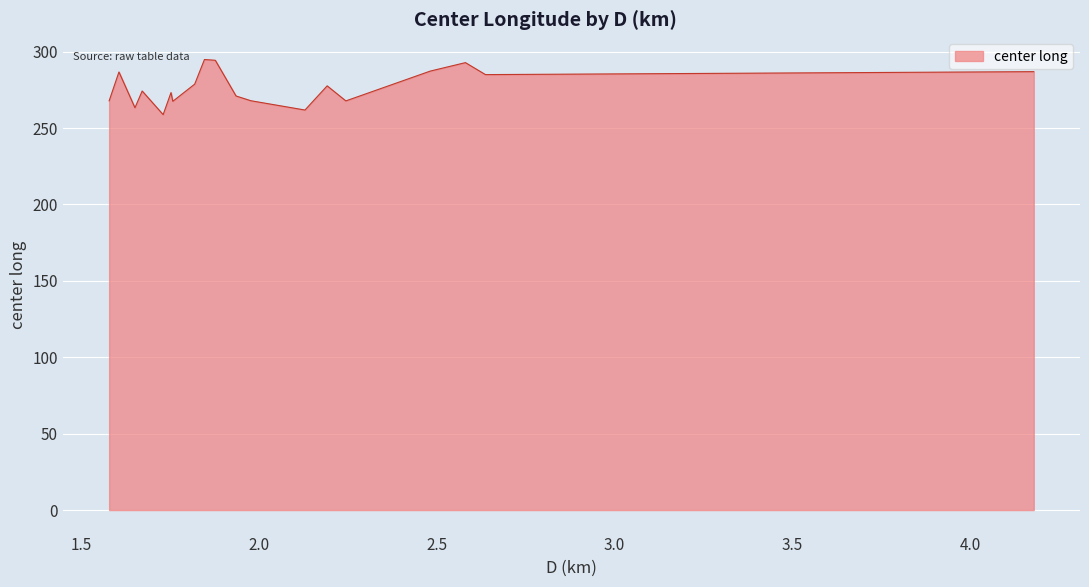

What is the greatest value displayed?

294.8